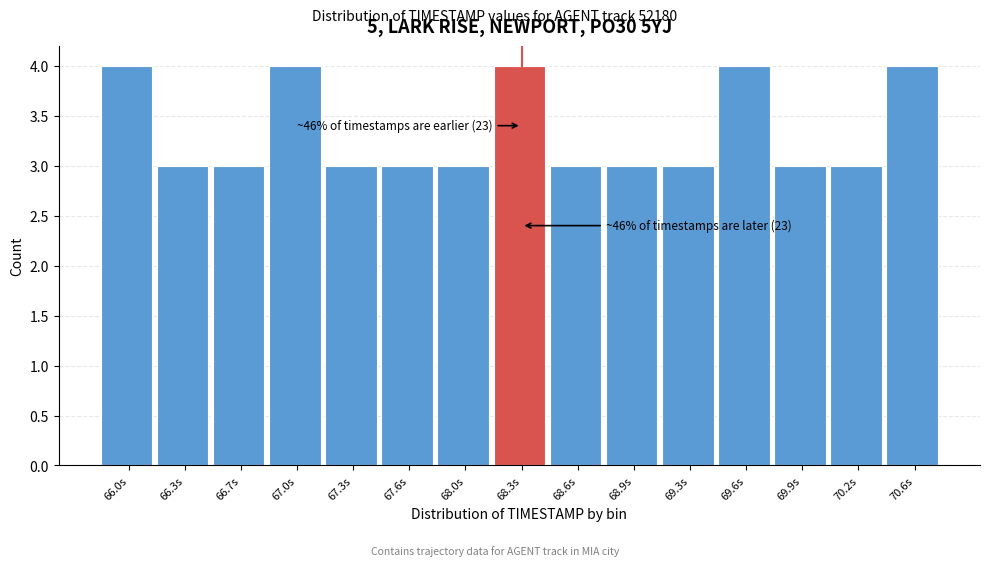

Reading right to left, transcribe all the data shown in this chart.

4	3	3	4	3	3	3	4	3	3	3	4	3	3	4